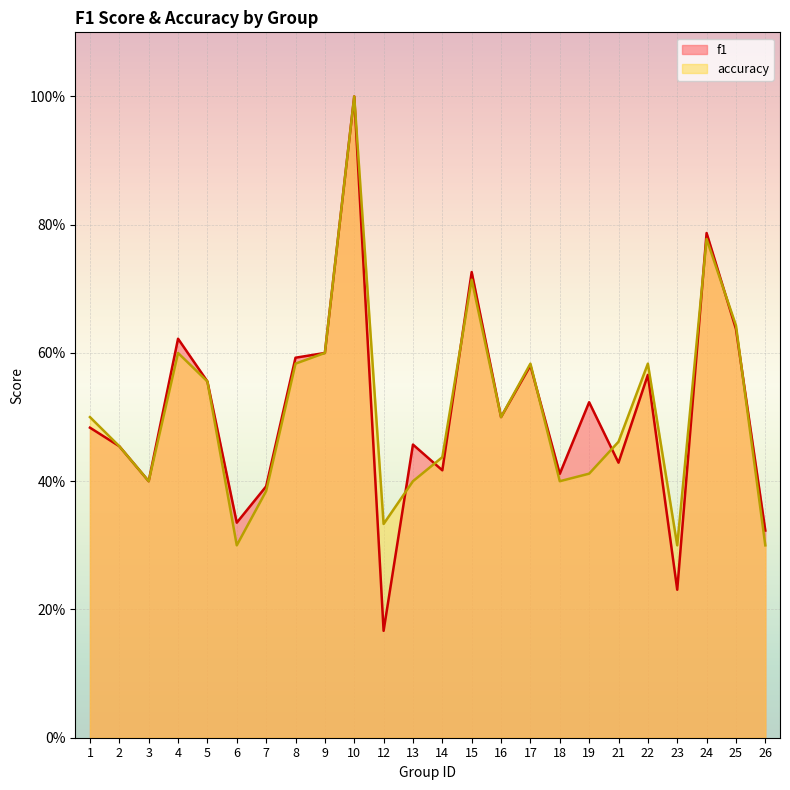

How many interior local peaks does the f1 series have?

8